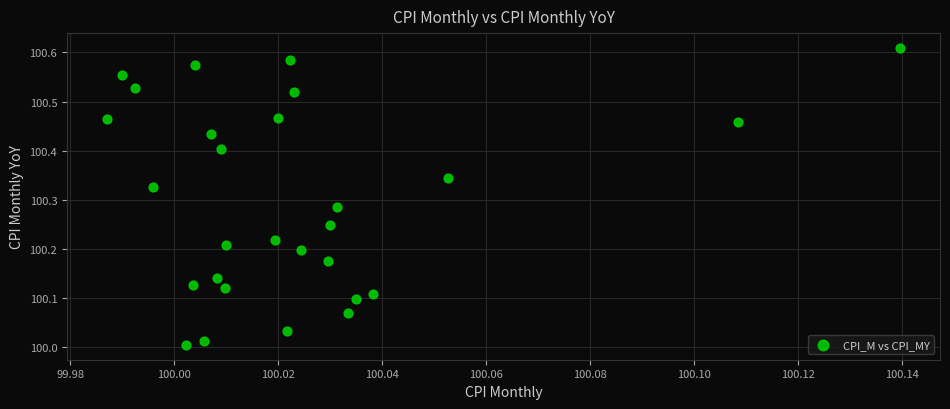

What is the range of Y values (max minus min)?

0.6